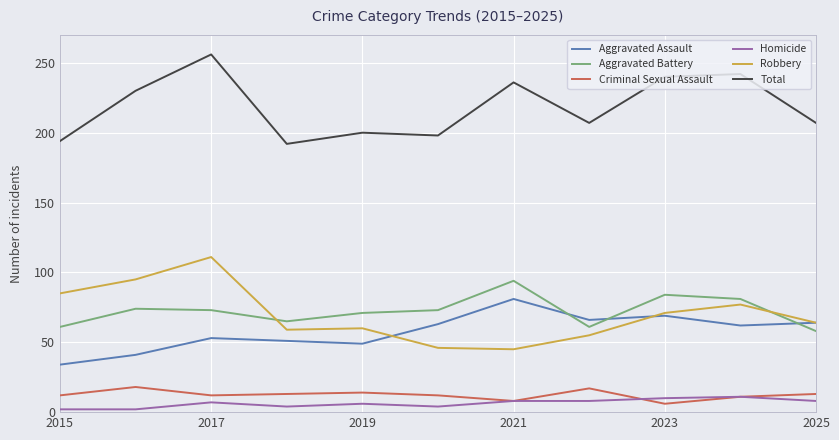

What is the minimum value for Total?

192